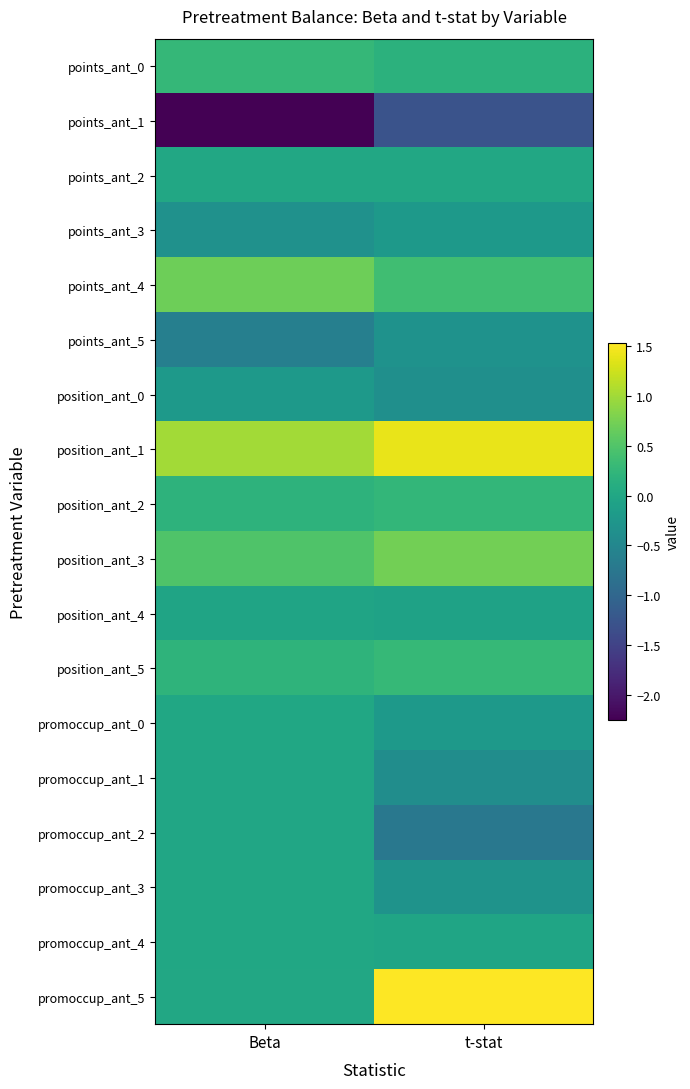

At which category is the sum across all series the highest?

t-stat